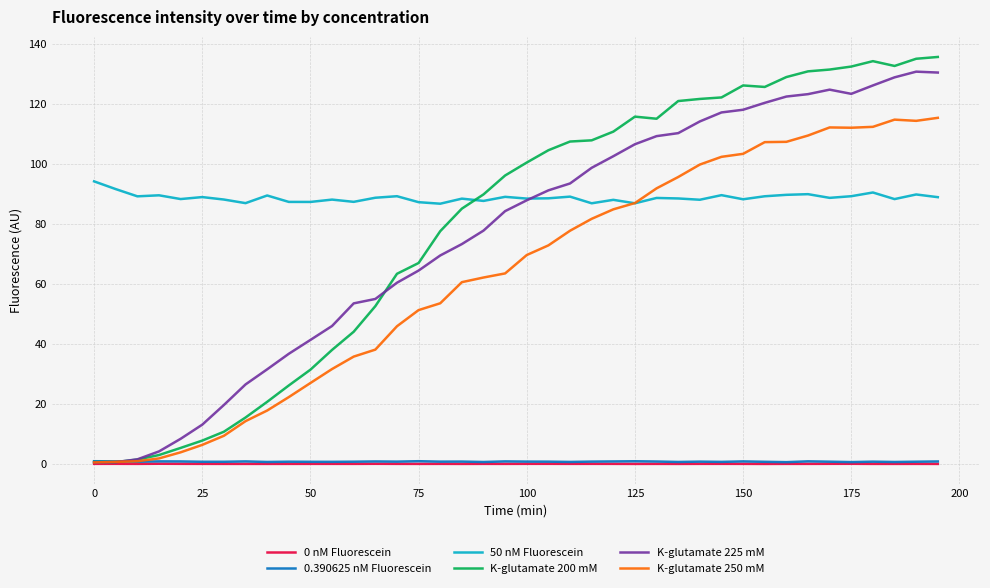

What is the greatest value displayed?

135.7